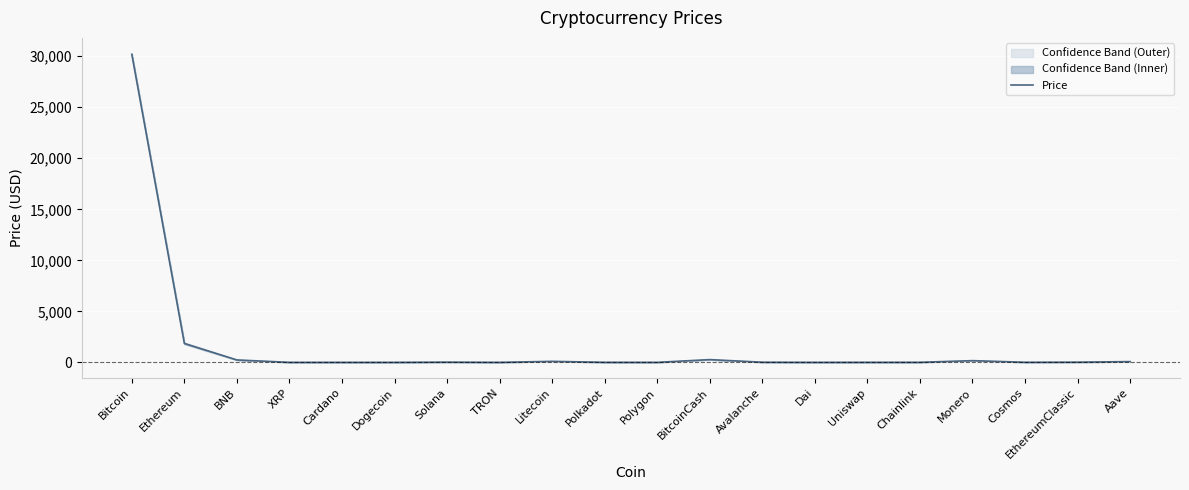

Where is the first local minimum?

Dogecoin